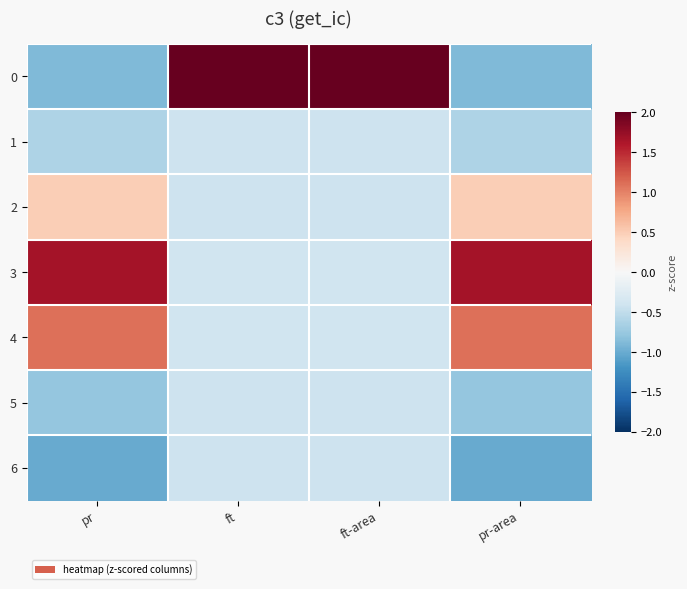

At how many categories does at least one series exceed 0?

4